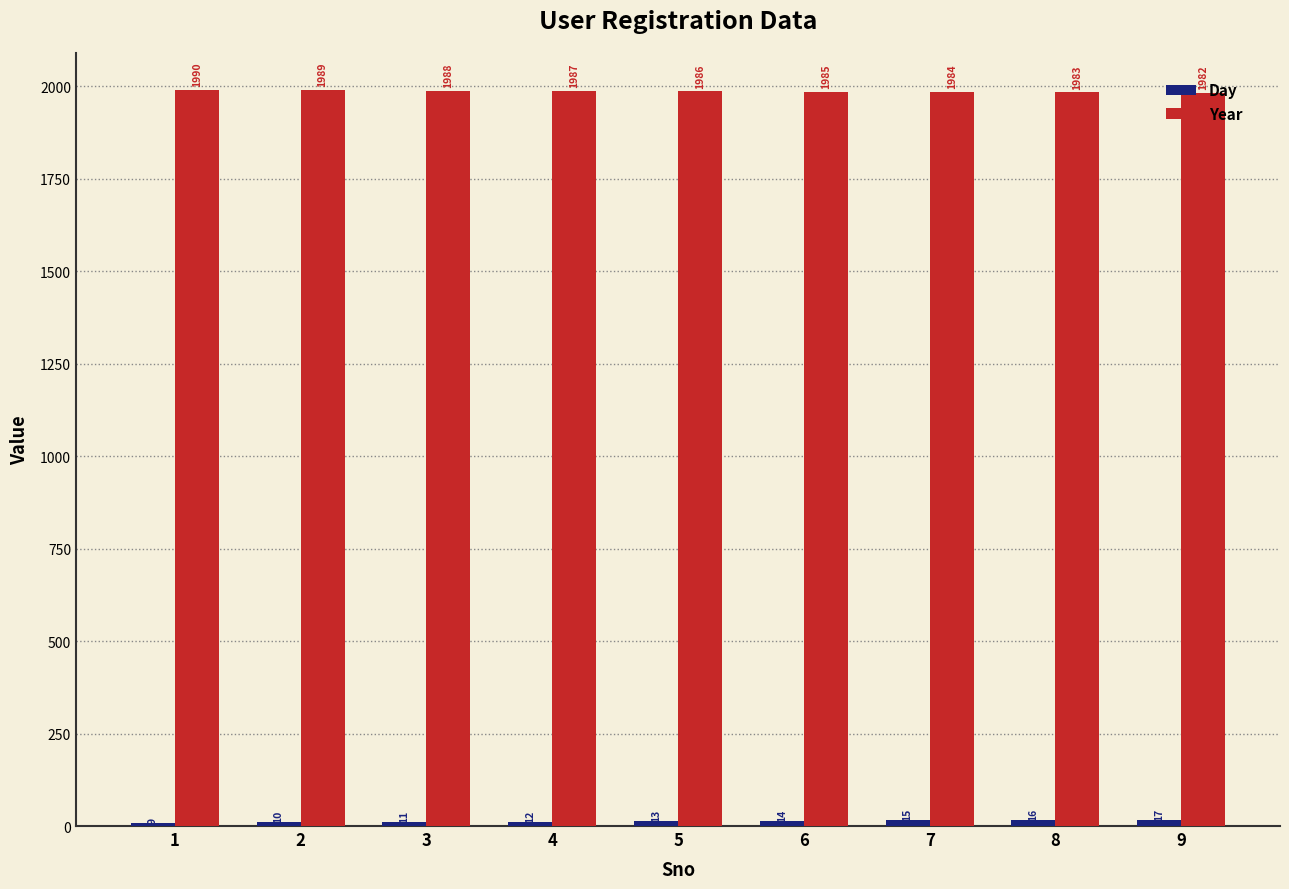

Where is Year nearest to the value 1986?

5